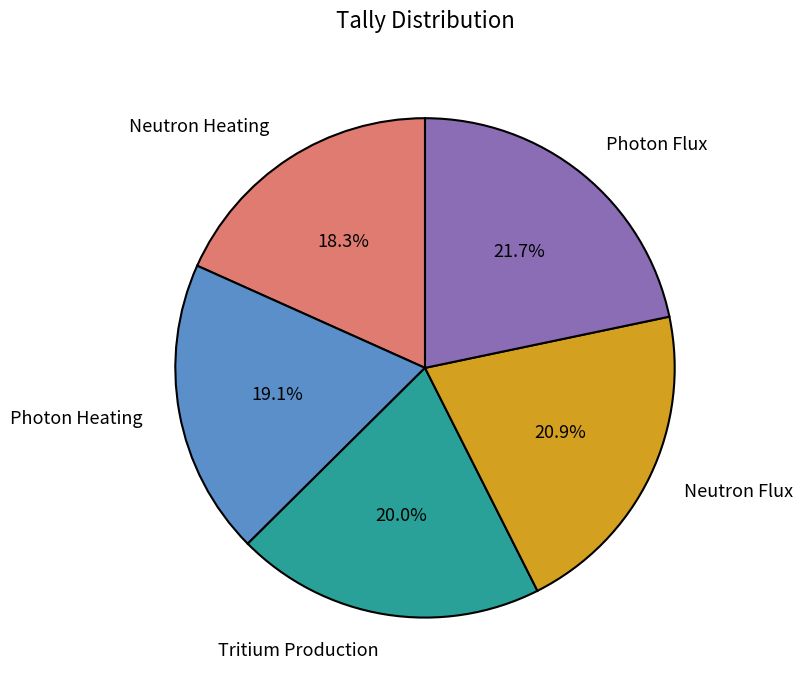

Does Photon Flux account for over 50% of the chart?

No